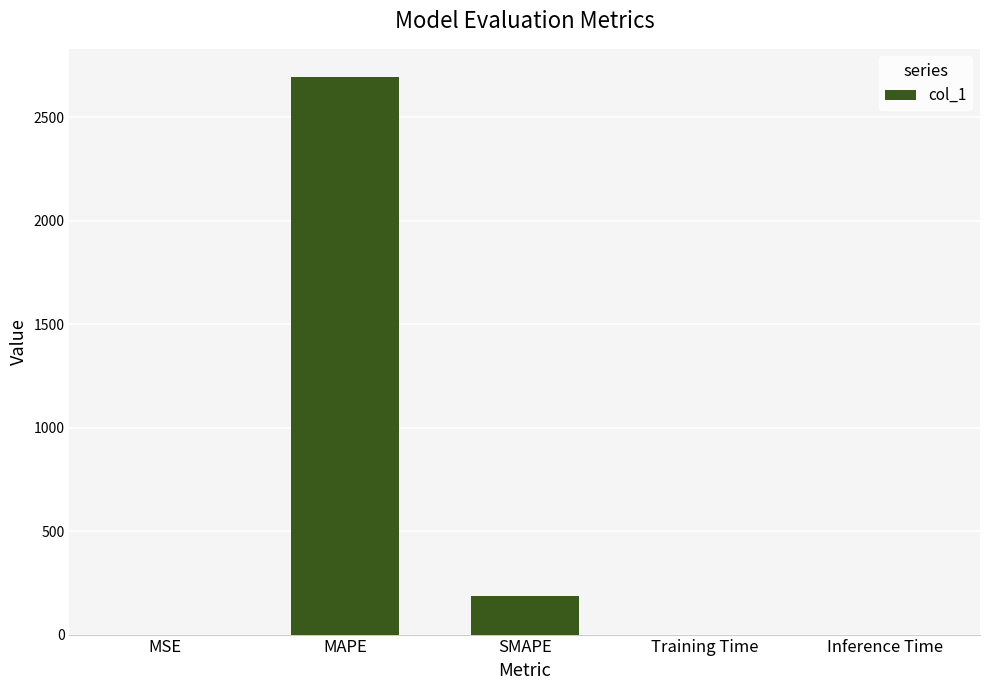

Which category has the highest value across all series?

MAPE